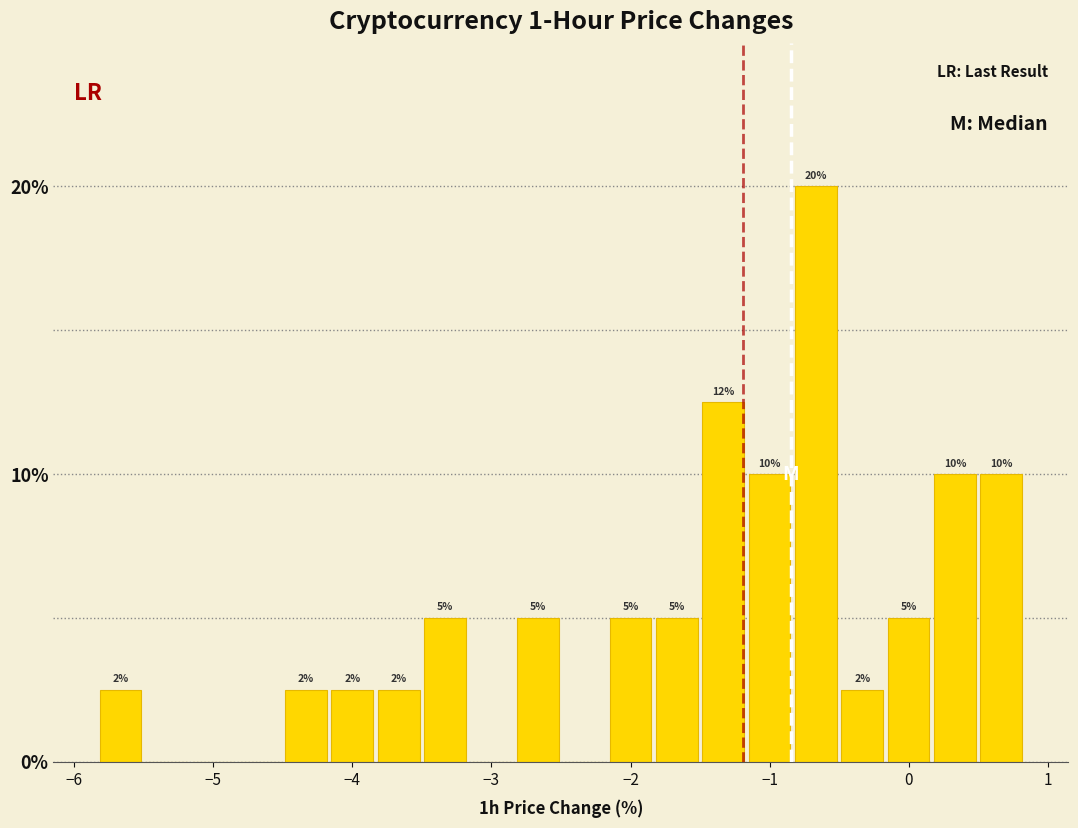

Around what value on the x-axis is the tallest bar? Give the approximate position of its centre, as read against the axis.

-0.7